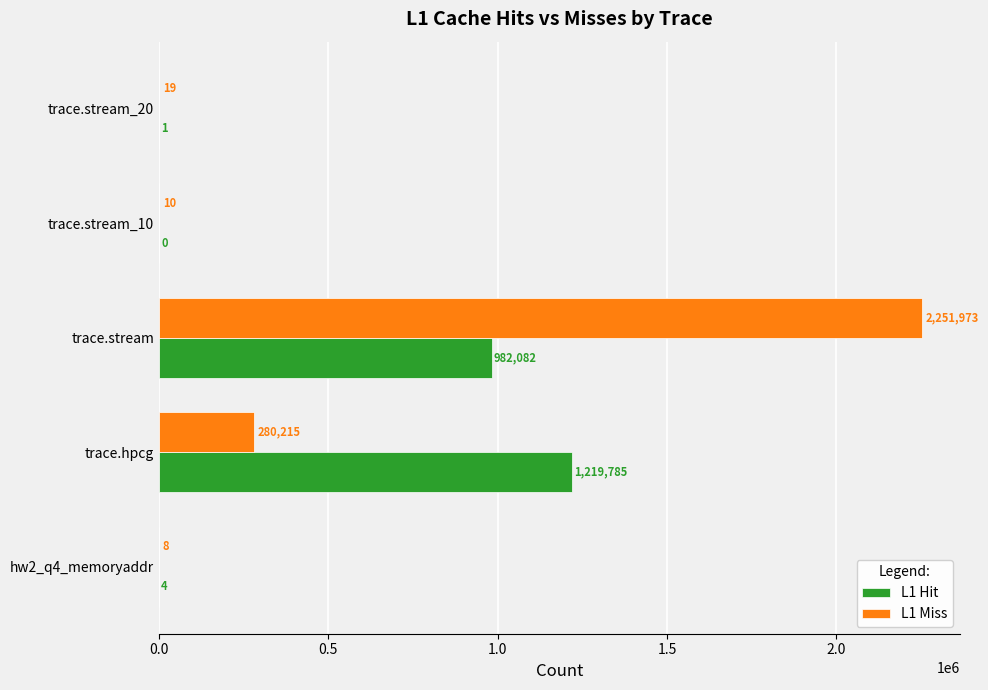

Which series changed the most between trace.stream and trace.stream_20?

L1 Miss